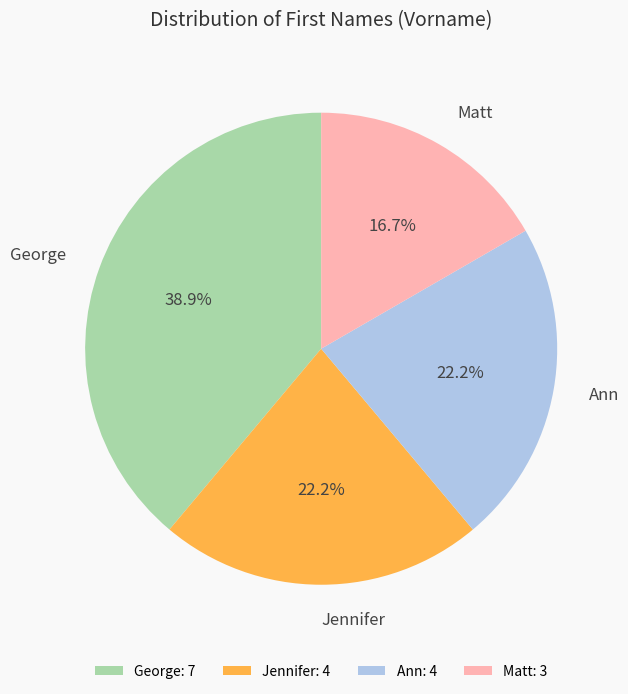

What is the ratio of the value at Jennifer to the value at Matt?

1.3